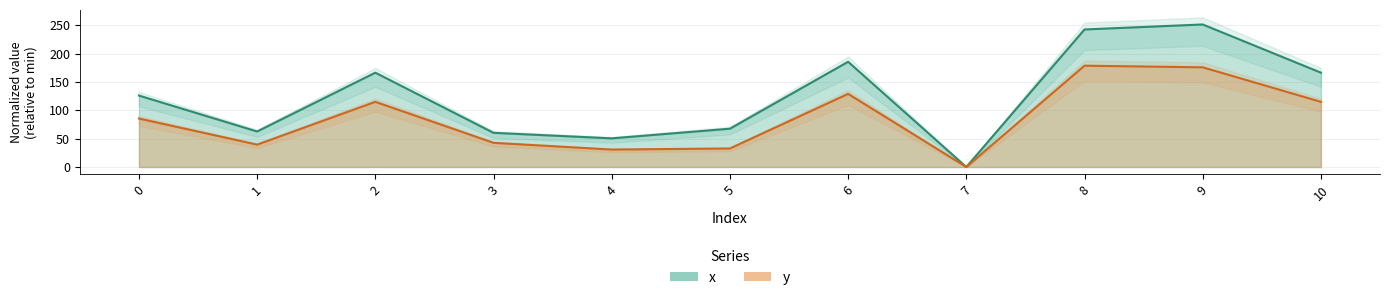

What are all the series names shown in the legend?

x, y